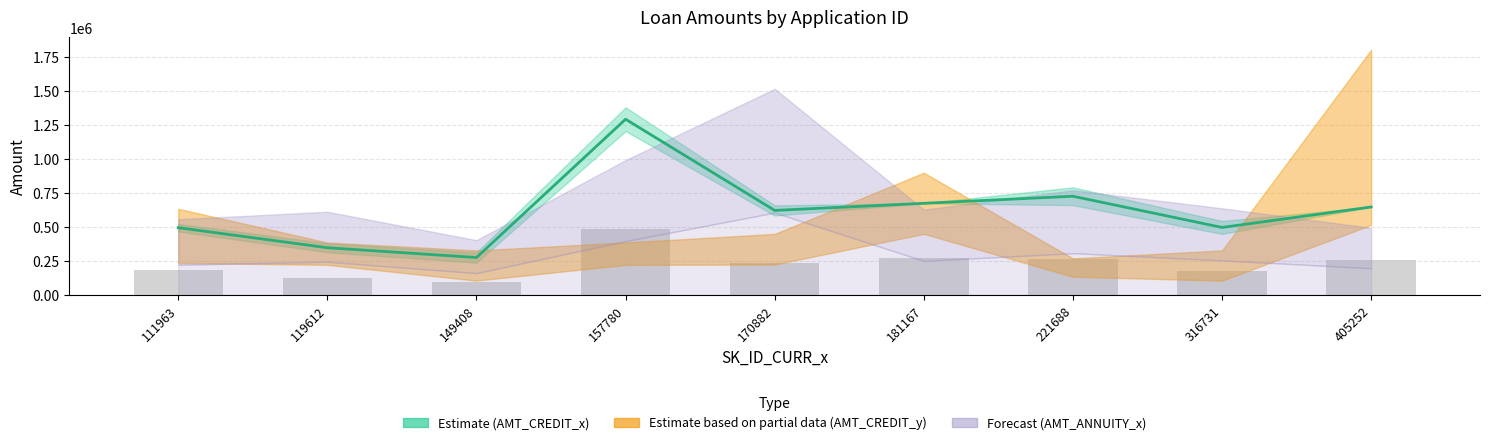

List the labels in order of value, smallest first.

149408, 119612, 111963, 316731, 170882, 405252, 181167, 221688, 157780